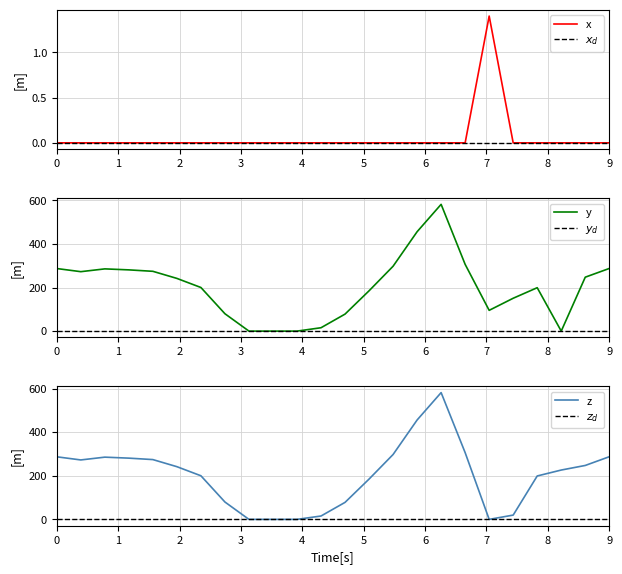

The z series shows 125.0 at 12. True or false?

False